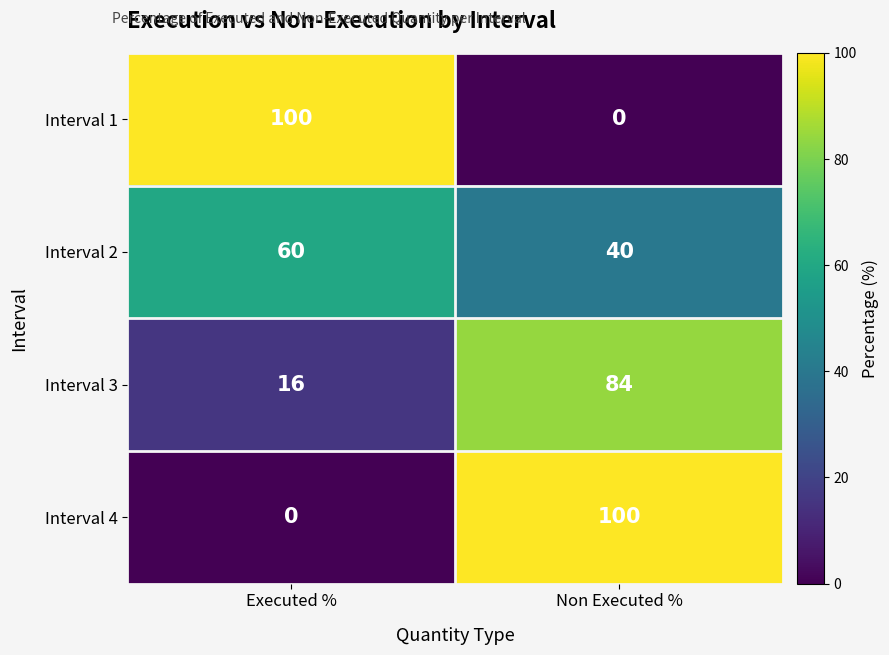

List the labels in order of Interval 3 value, smallest first.

Executed %, Non Executed %